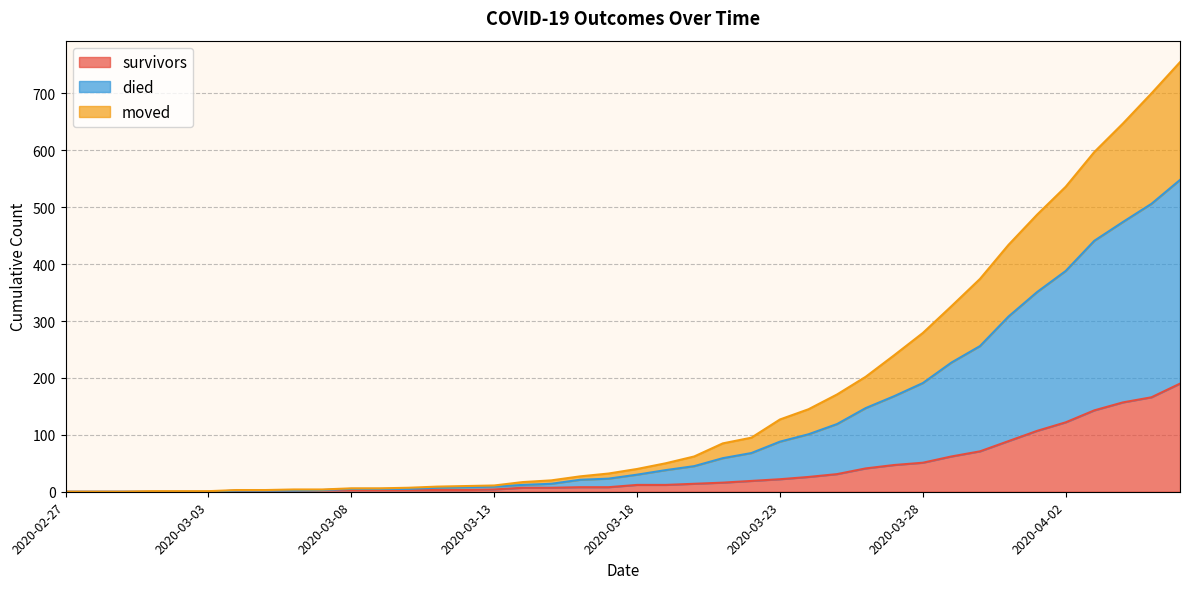

Rank the series at 2020-03-06 from lowest to highest value.

survivors, moved, died